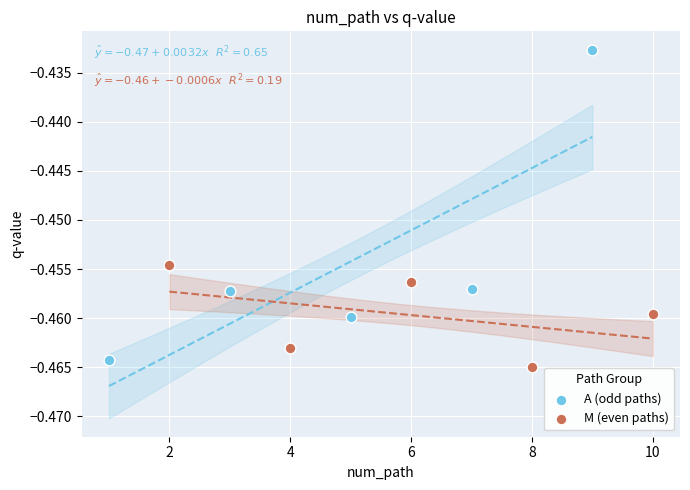

What are all the series names shown in the legend?

A (odd paths), M (even paths)